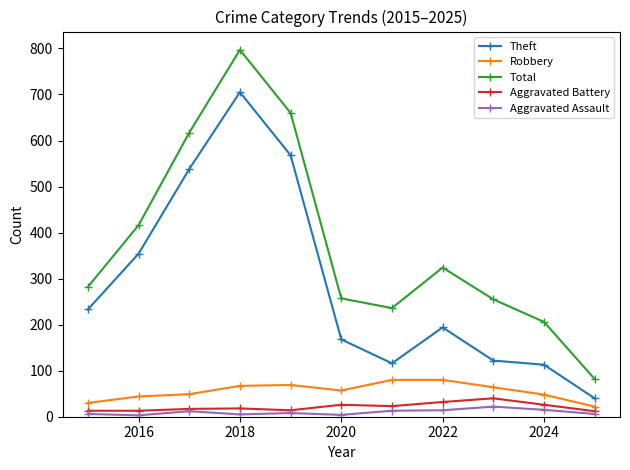

What is the minimum value for Aggravated Battery?

12